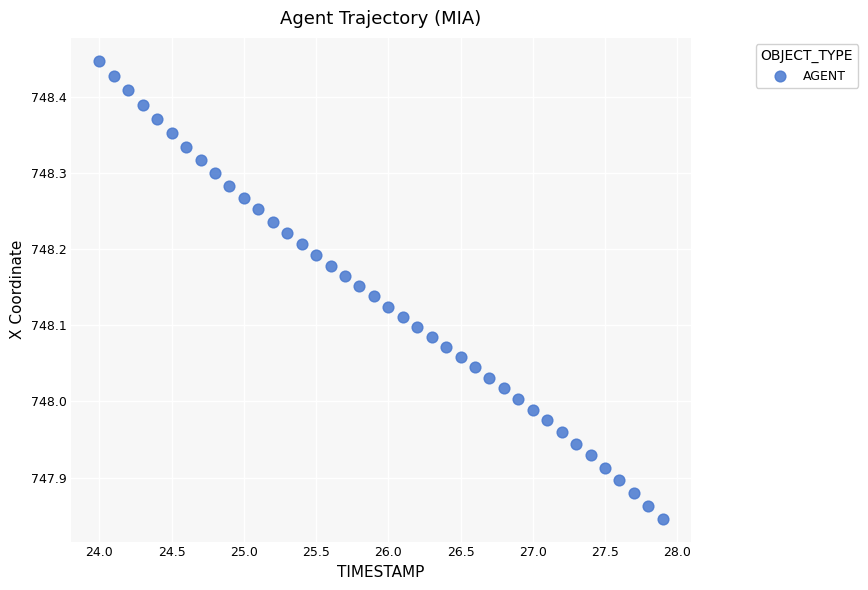

What is the range of Y values (max minus min)?

0.6